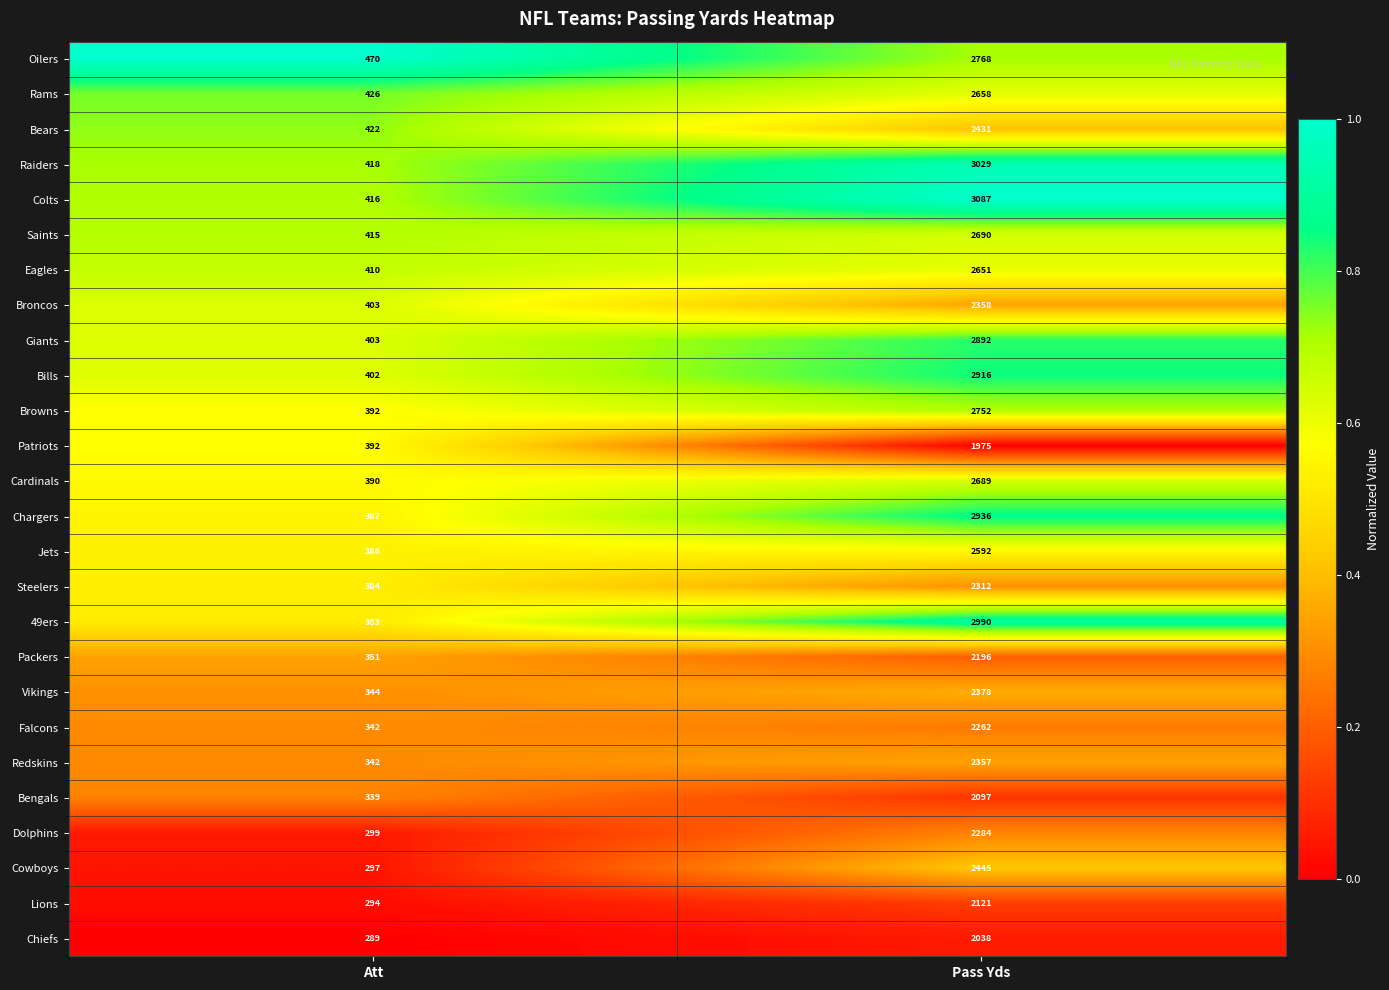

List the series in order of their peak value, highest first.

Colts, Raiders, 49ers, Chargers, Bills, Giants, Oilers, Browns, Saints, Cardinals, Rams, Eagles, Jets, Cowboys, Bears, Vikings, Broncos, Redskins, Steelers, Dolphins, Falcons, Packers, Lions, Bengals, Chiefs, Patriots